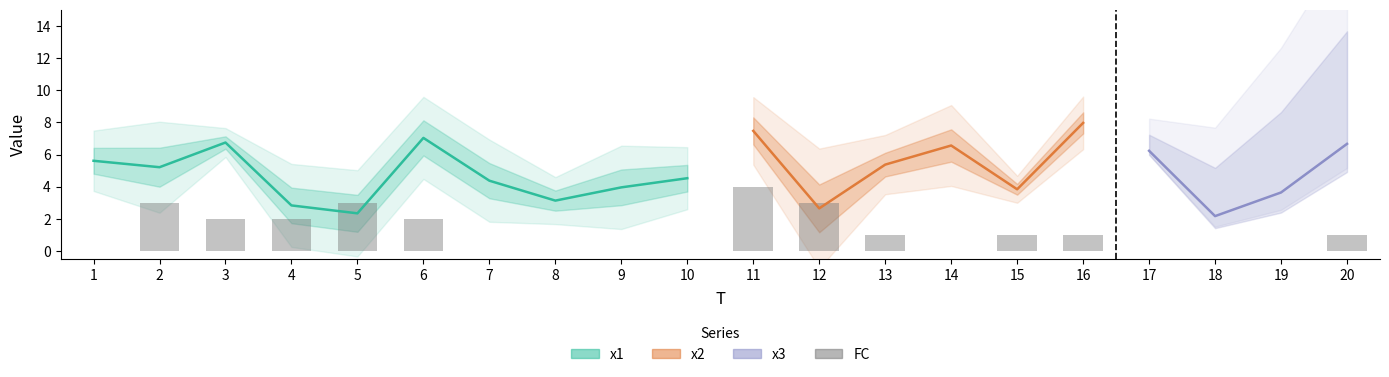

Does the chart contain stacked bars?

No